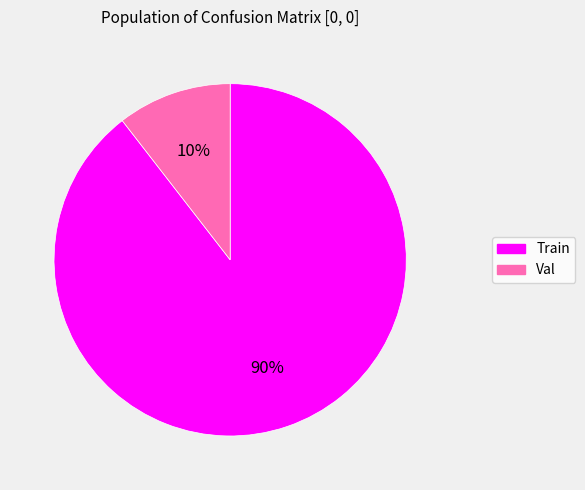

To the nearest percent, what percentage of the pie is Train?

90%